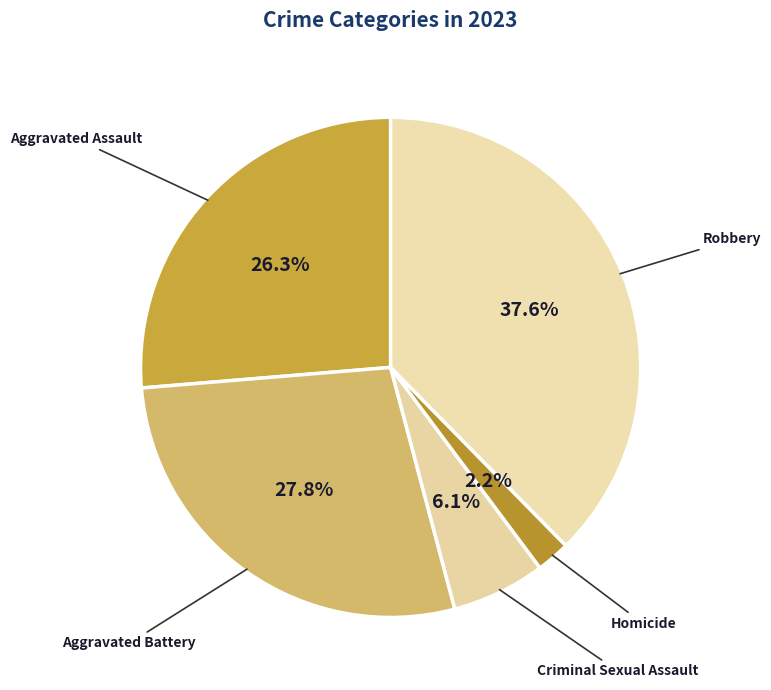

Approximately how many times larger is the value at Robbery compared to Criminal Sexual Assault?

6.2